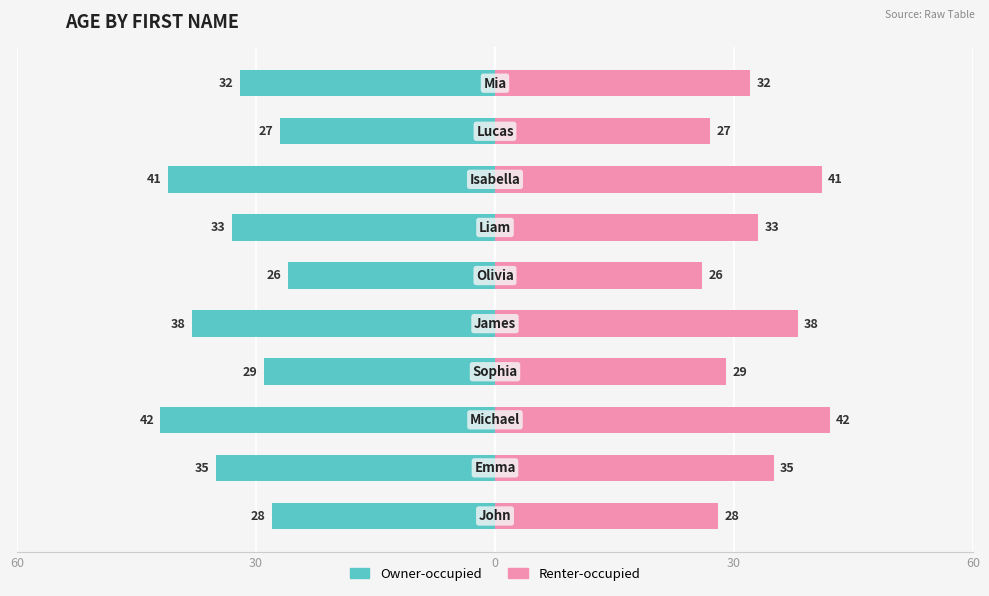

Reading left to right, list all the values displayed in this chart.

Owner-occupied: -28	-35	-42	-29	-38	-26	-33	-41	-27	-32
Renter-occupied: 28	35	42	29	38	26	33	41	27	32